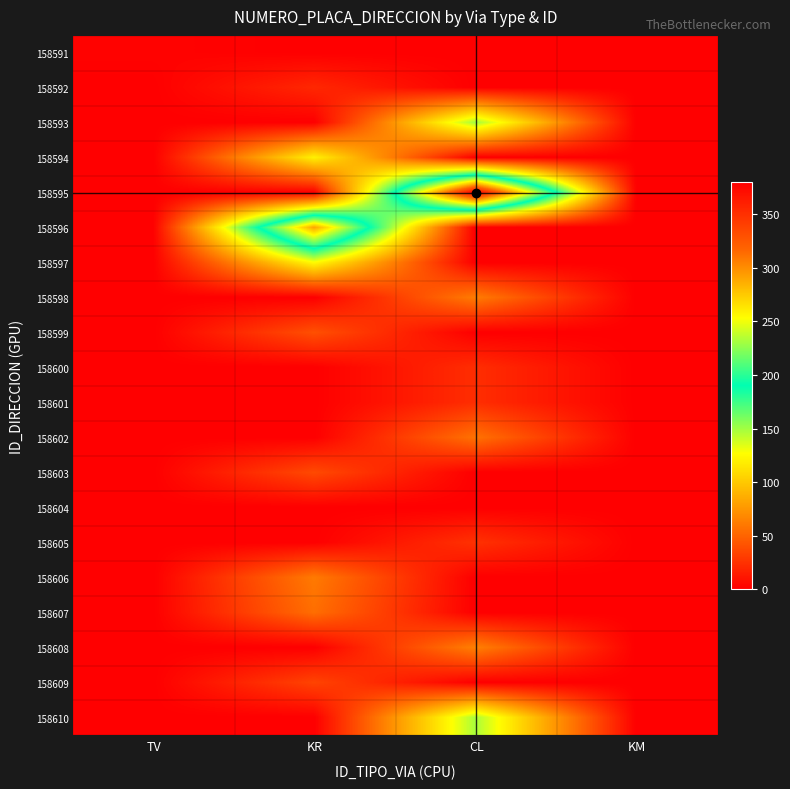

List the series in order of their peak value, highest first.

158595, 158596, 158593, 158610, 158597, 158594, 158608, 158598, 158606, 158602, 158607, 158599, 158603, 158609, 158605, 158600, 158601, 158592, 158591, 158604